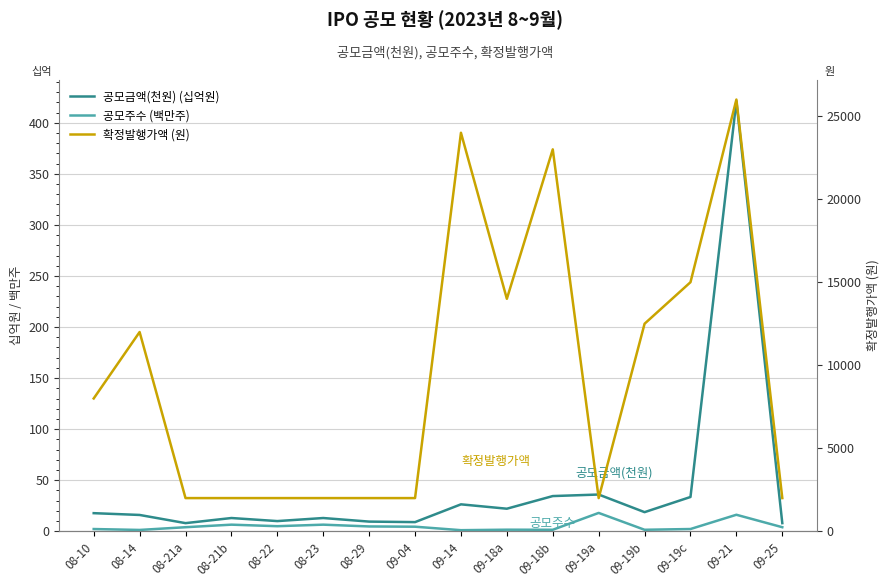

What is the difference between the maximum and minimum values in the 공모금액(천원) (십억원) series?

413.2